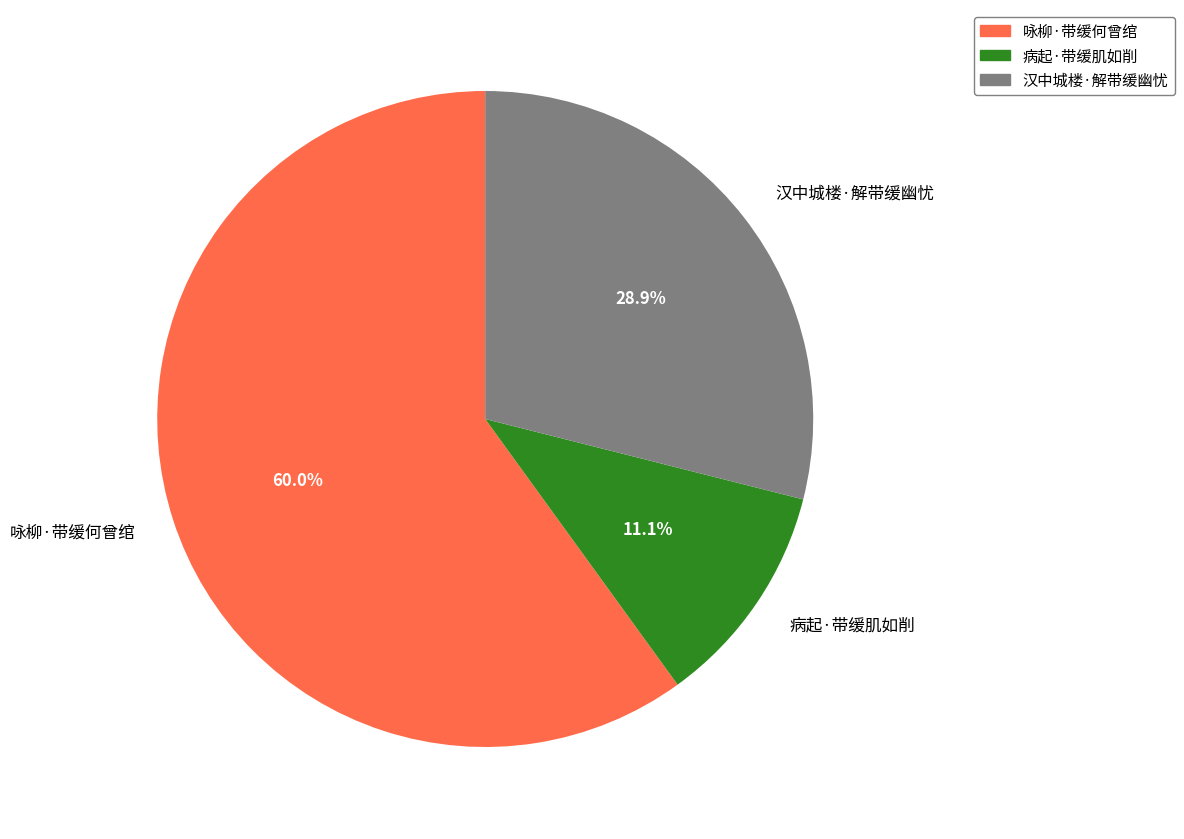

Which slice represents more than half of the pie?

咏柳·带缓何曾绾